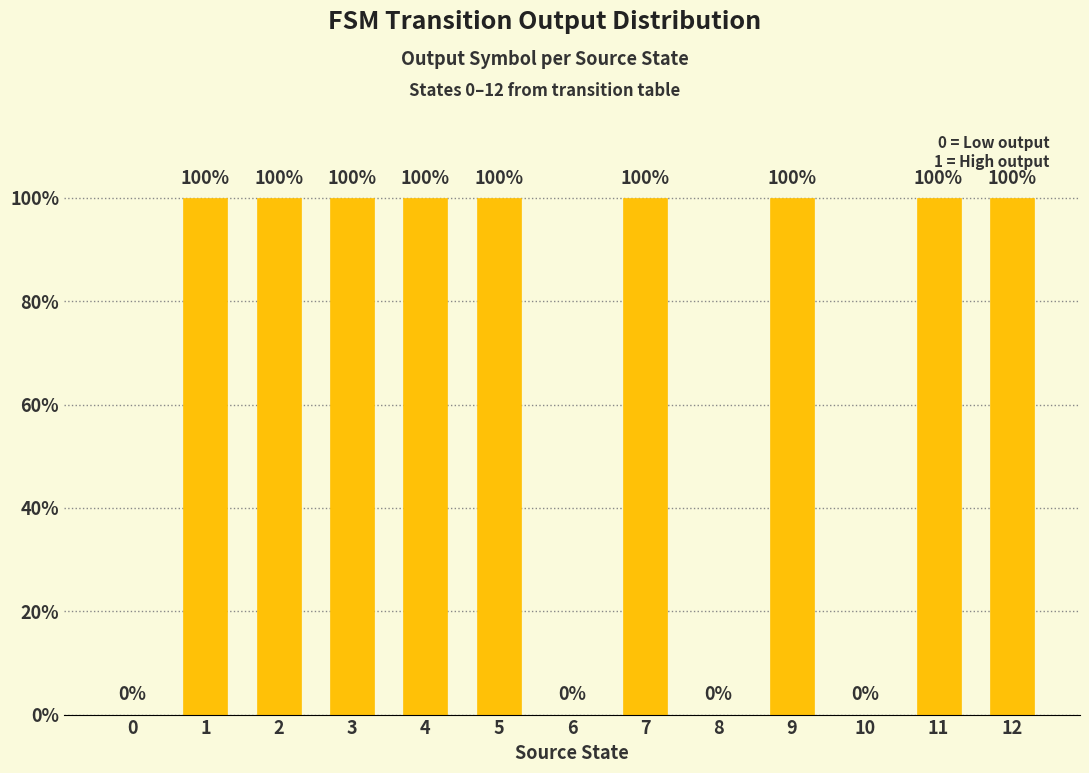

What is the sum of all values?

9